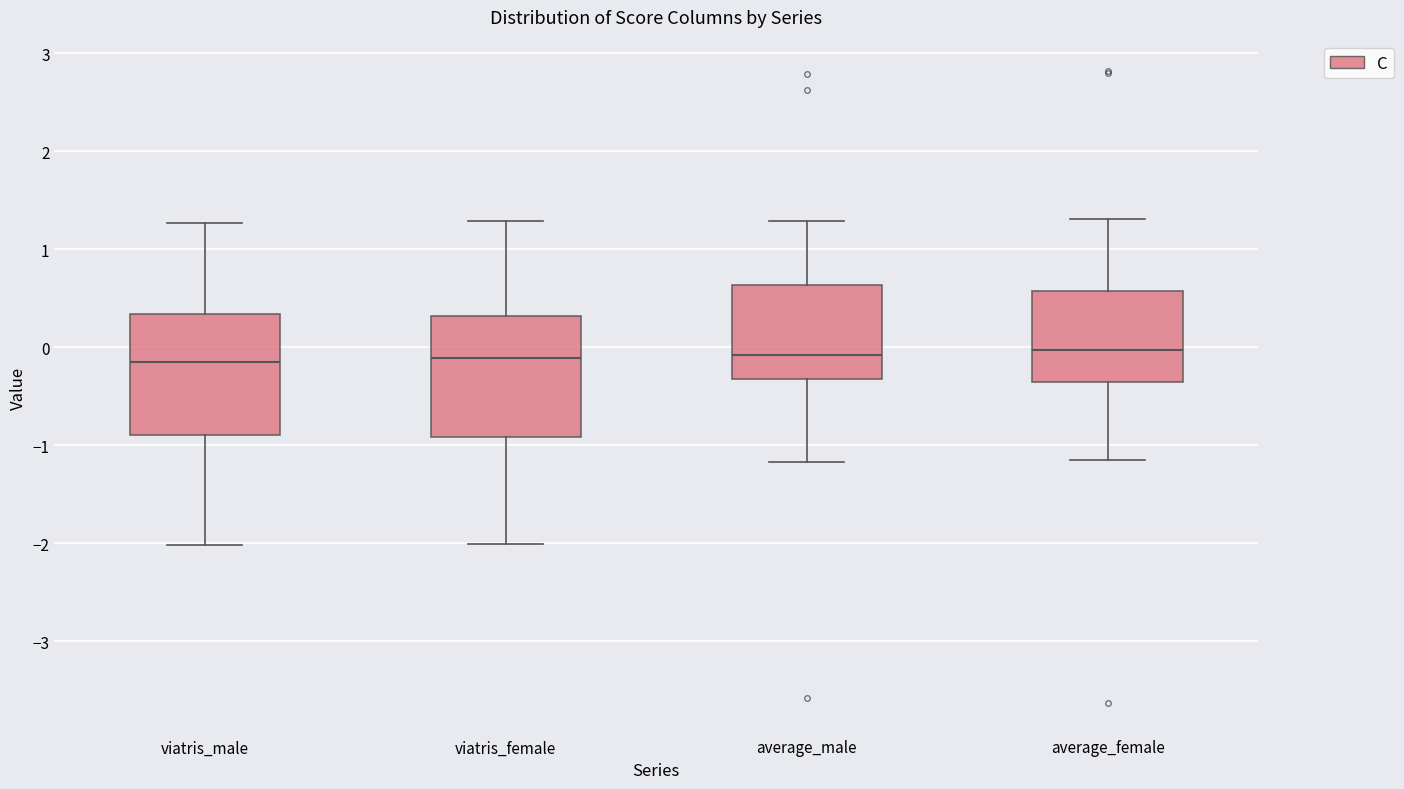

Reading left to right, transcribe this box plot: for each box, give where its median line is, the range the box spans, and where its two whiskers end, as read against the y-axis. The values are not printed on the chart, so give them approximately, as read against the axis.

viatris_male: median -0.2, box -0.9 to 0.3, whiskers -2.0 to 1.3
viatris_female: median -0.1, box -0.9 to 0.3, whiskers -2.0 to 1.3
average_male: median -0.1, box -0.3 to 0.6, whiskers -1.2 to 1.3
average_female: median 0.0, box -0.3 to 0.6, whiskers -1.1 to 1.3